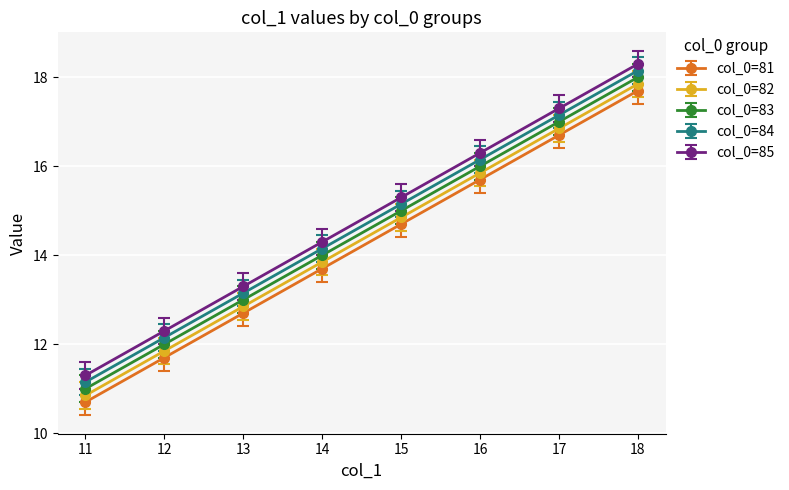

What are all the series names shown in the legend?

col_0=81, col_0=82, col_0=83, col_0=84, col_0=85